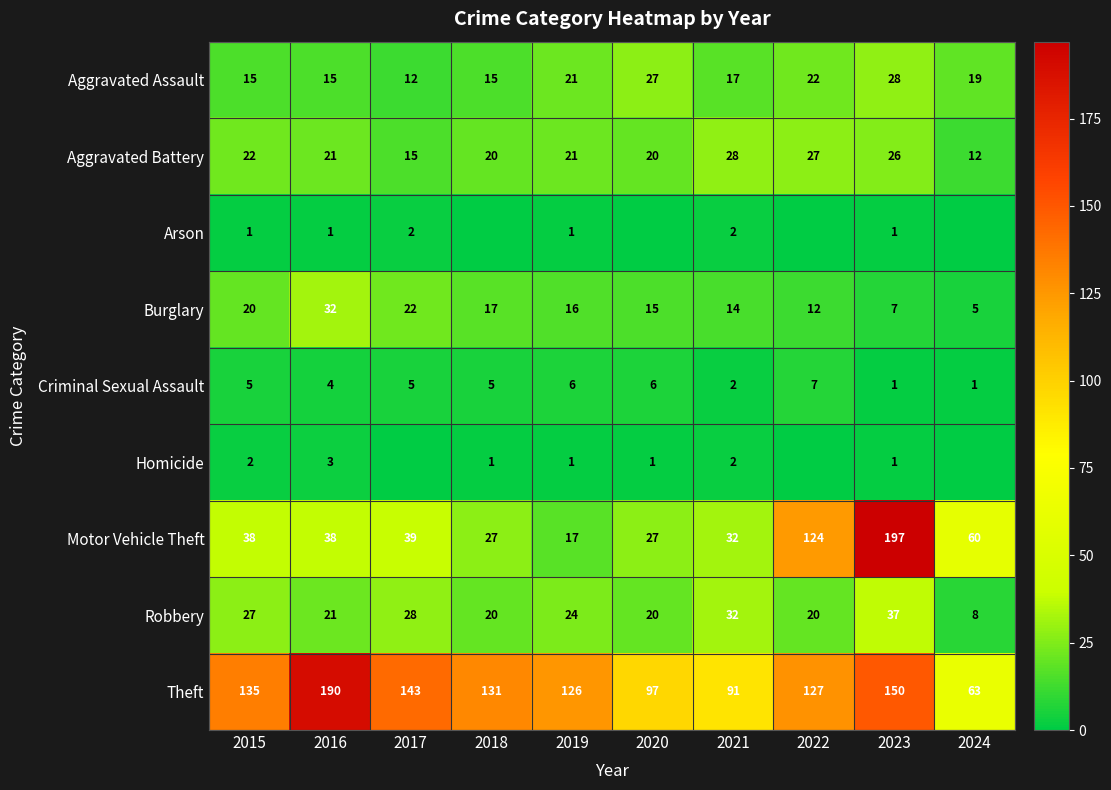

Rank the series at 2015 from lowest to highest value.

Arson, Homicide, Criminal Sexual Assault, Aggravated Assault, Burglary, Aggravated Battery, Robbery, Motor Vehicle Theft, Theft